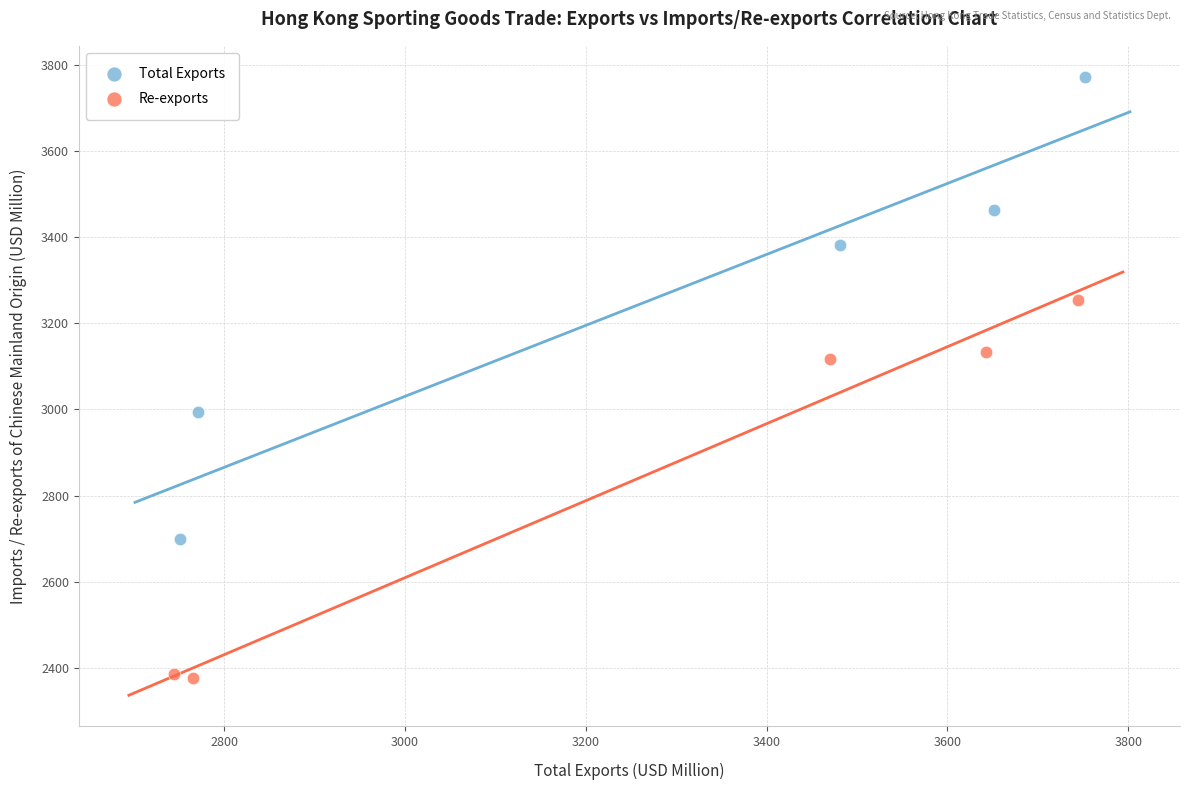

Which series reaches the minimum Y coordinate?

Re-exports